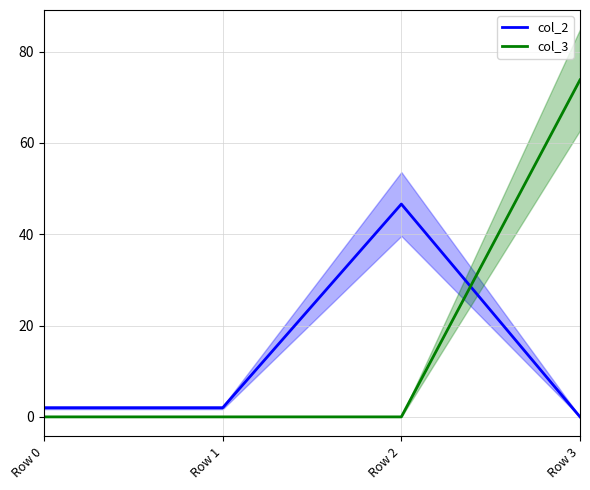

Between Row 0 and Row 2, which is larger?

Row 2